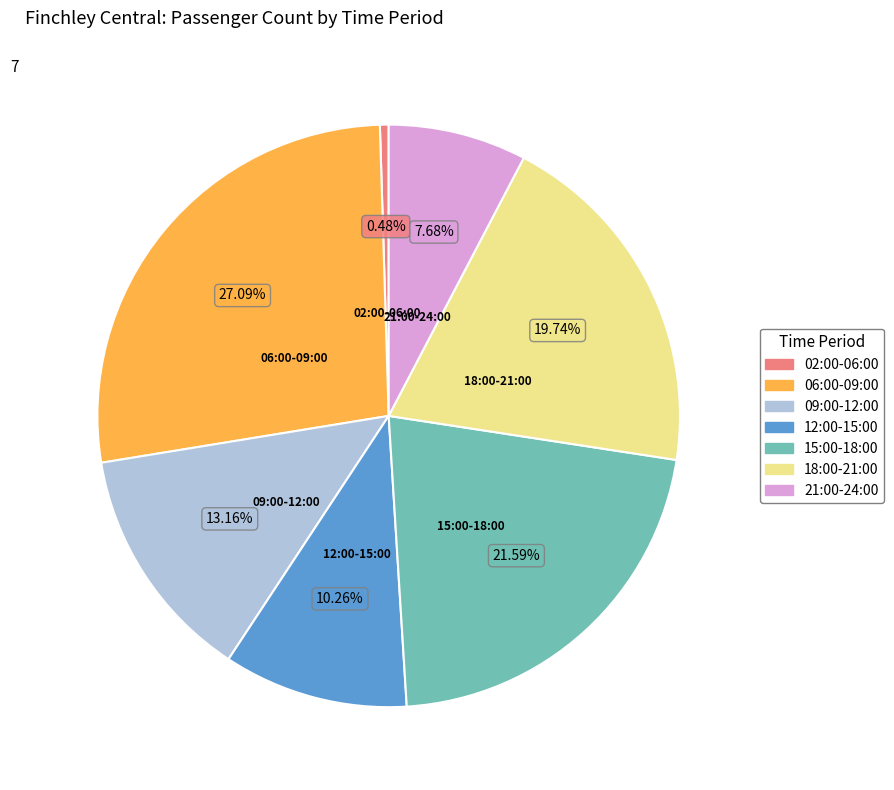

How many segments does this pie chart have?

7